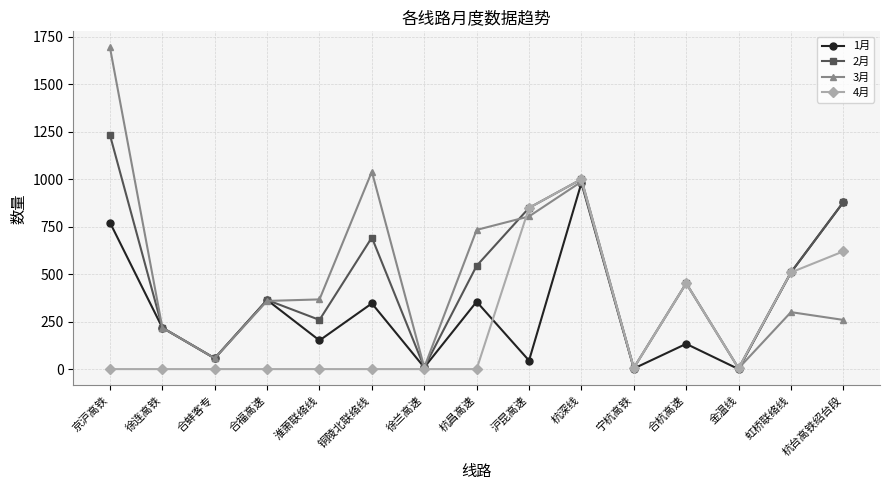

At which label does 3月 reach its peak?

京沪高铁